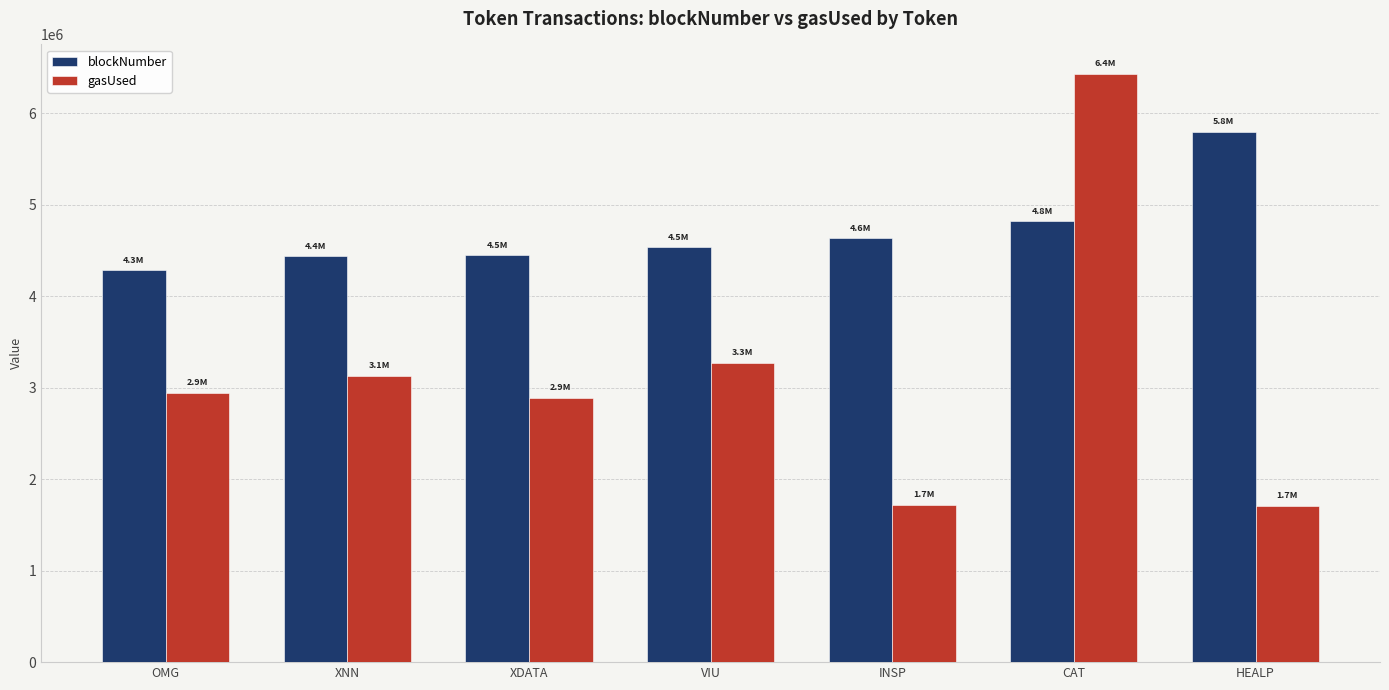

What is the spread (max minus min) of values at CAT?

1612289